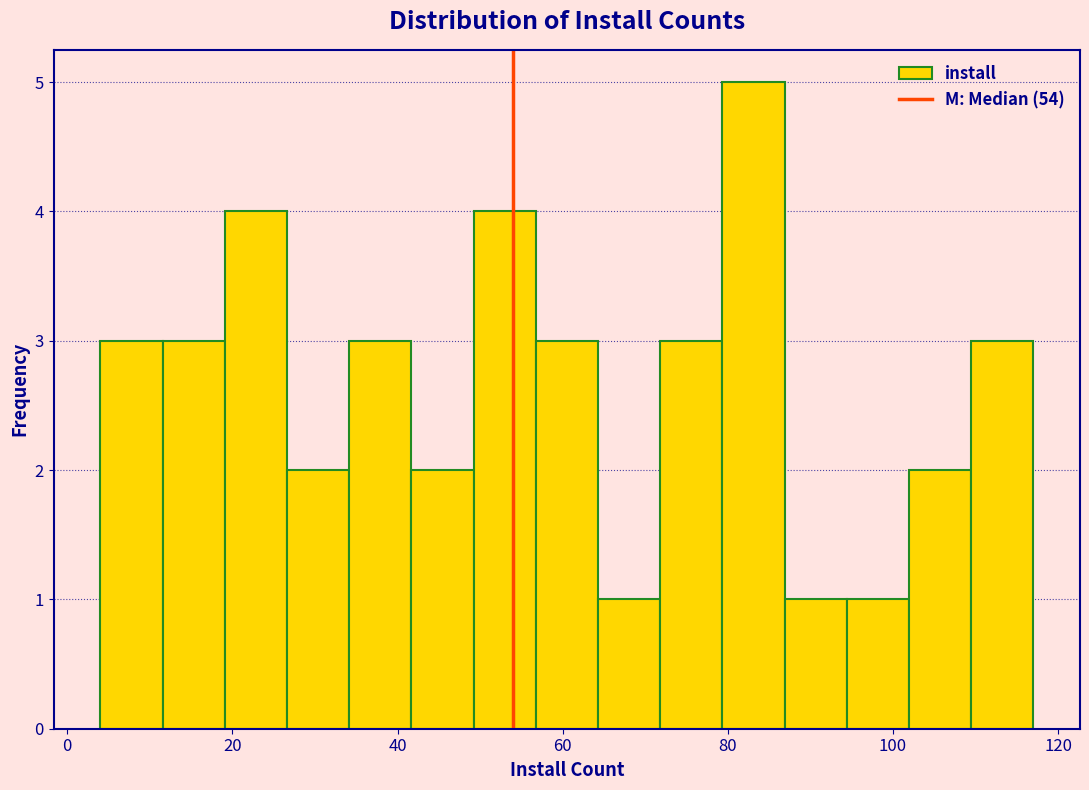

Around what value on the x-axis is the tallest bar? Give the approximate position of its centre, as read against the axis.

84